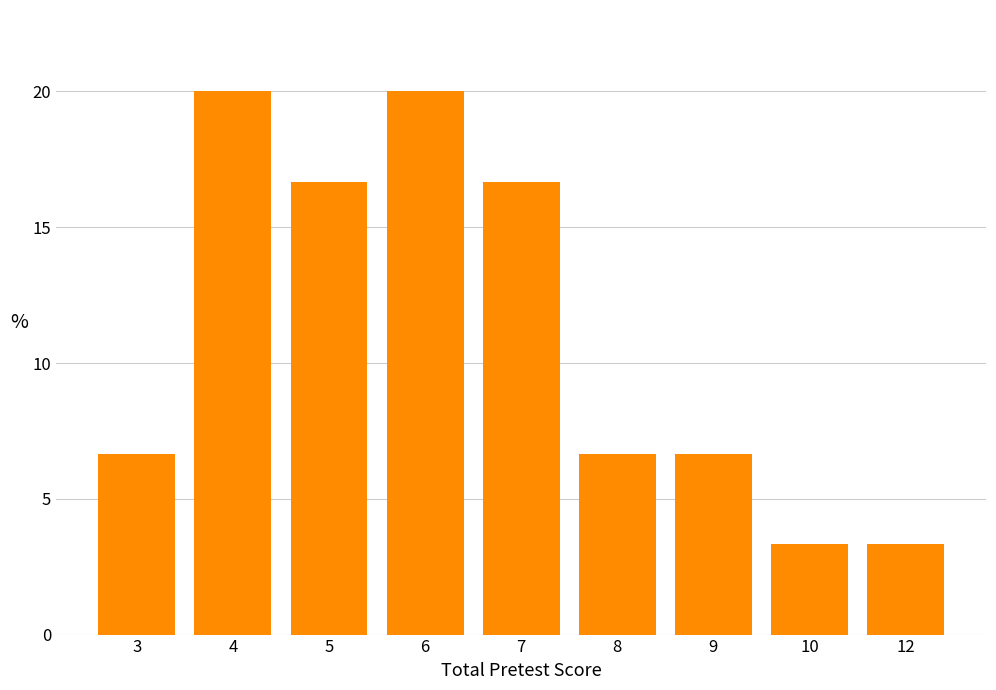

True or false: the data shows 0.8 at 12.

False